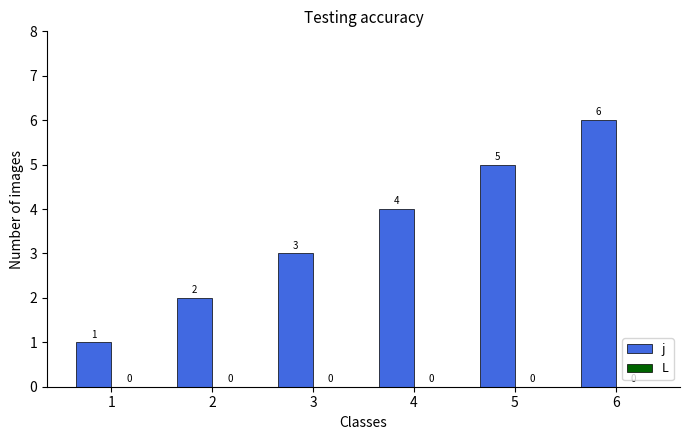

What is the change in value from 1 to 2?

+1